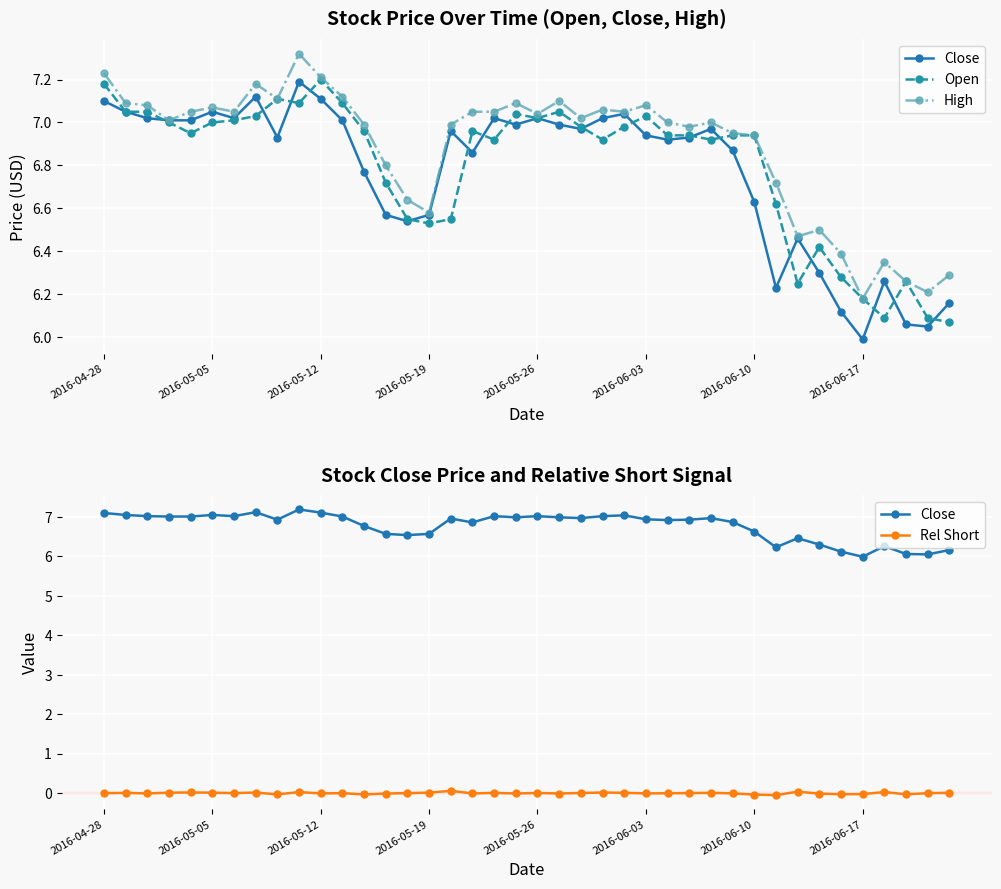

True or false: Close and High intersect in this chart.

False